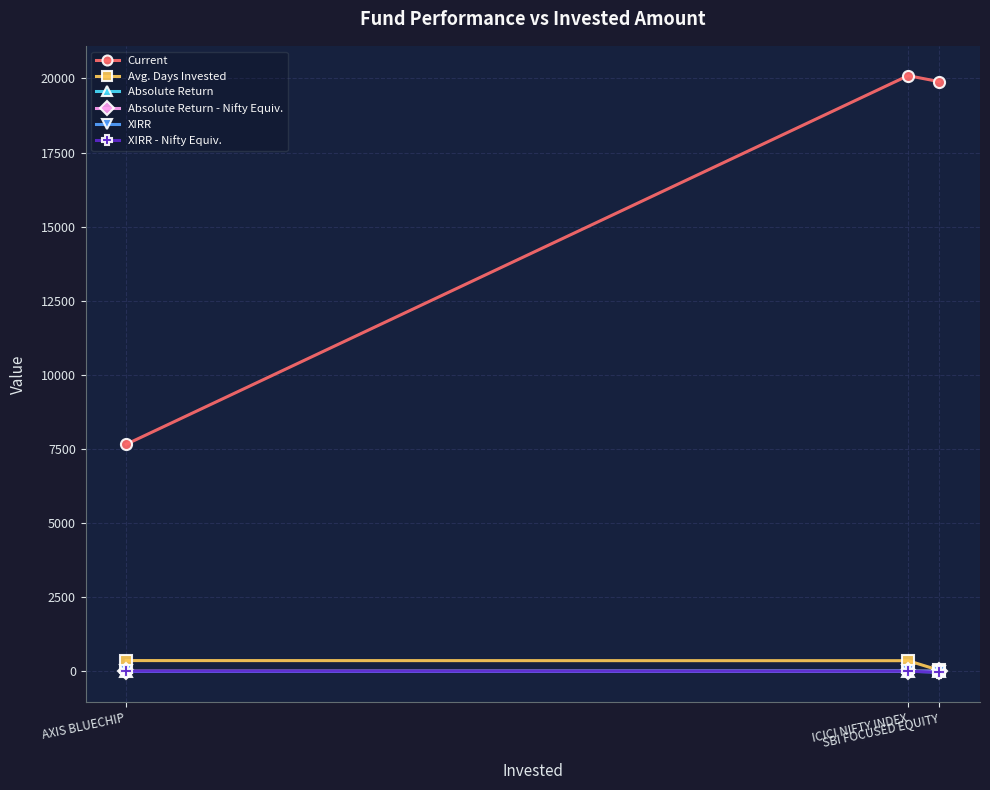

At which label does Avg. Days Invested first exceed 353?

AXIS BLUECHIP